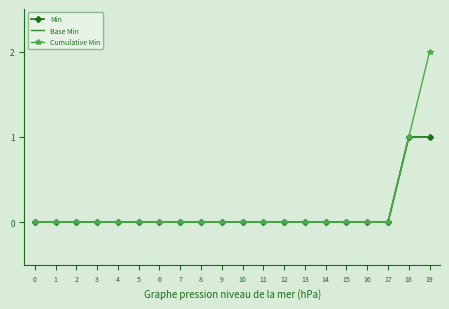

Which has a higher value, 14 or 7?

14